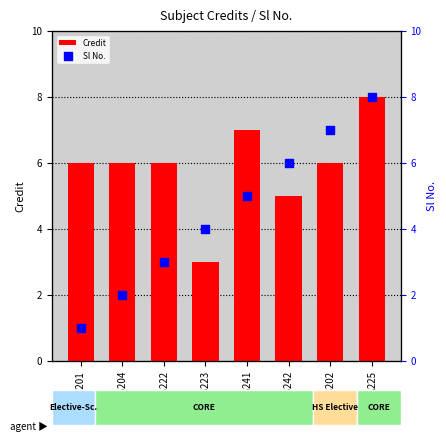

At how many categories does at least one series exceed 3?

8